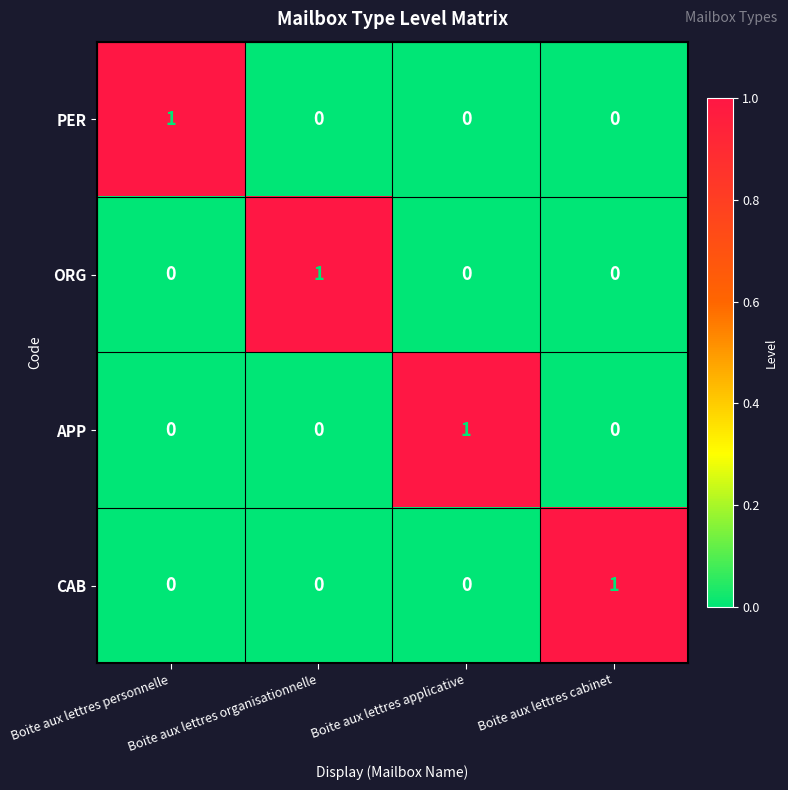

Which category has the highest value in the CAB series?

Boite aux lettres cabinet